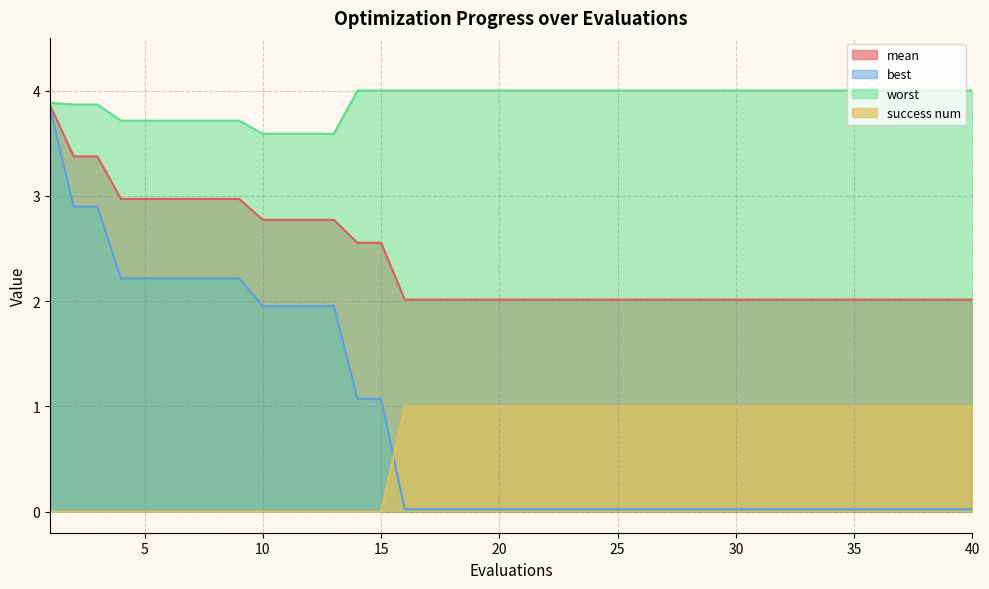

After their last crossing, which series has the higher values: best or success num?

success num